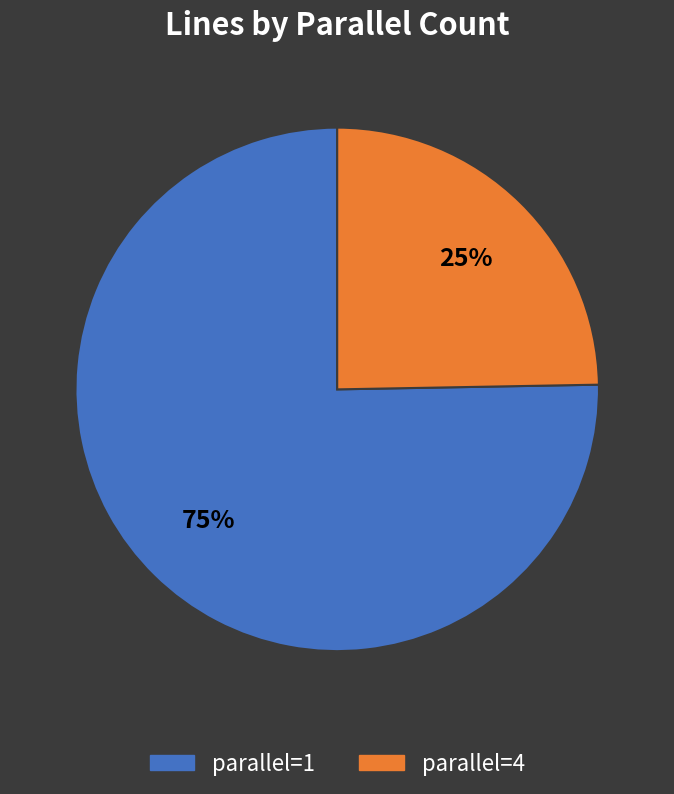

Does any single category account for the majority?

Yes